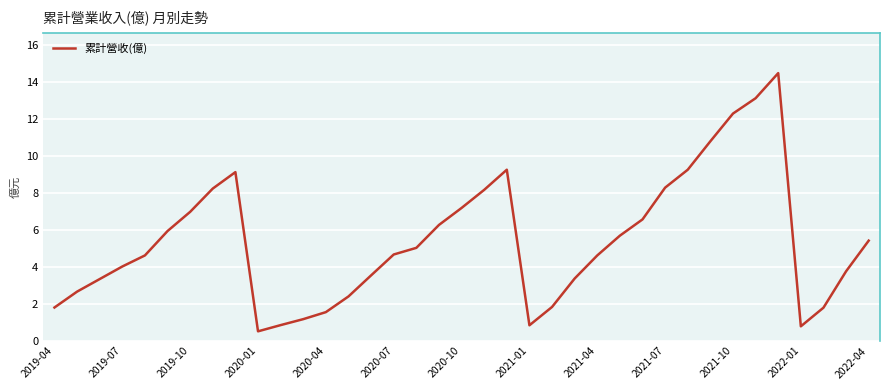

What is the greatest value displayed?

14.5